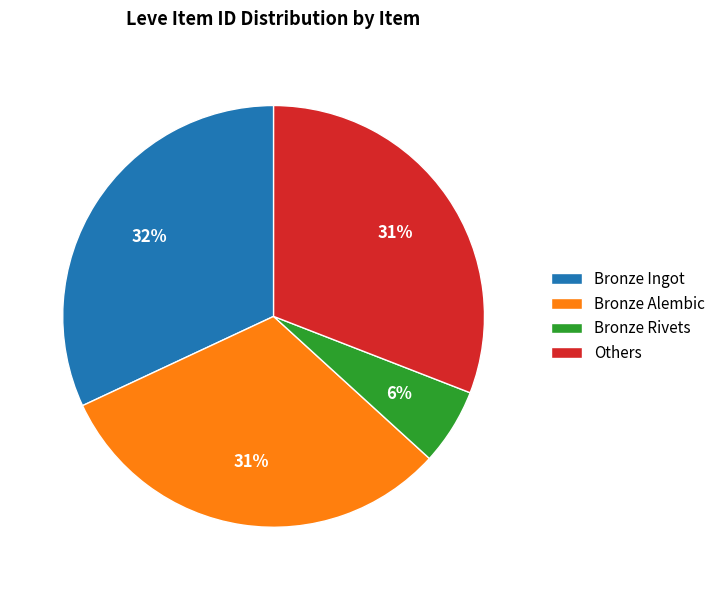

Which category has the smallest portion of the pie?

Bronze Rivets